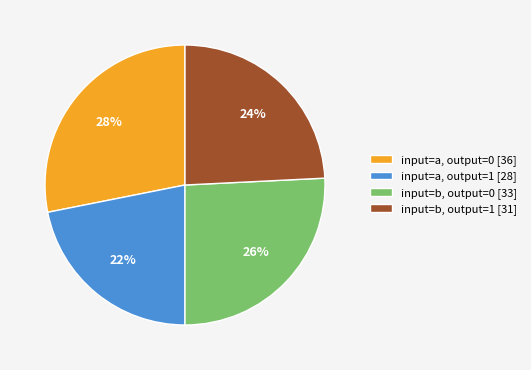

Rank the categories by value from highest to lowest.

input=a, output=0, input=b, output=0, input=b, output=1, input=a, output=1